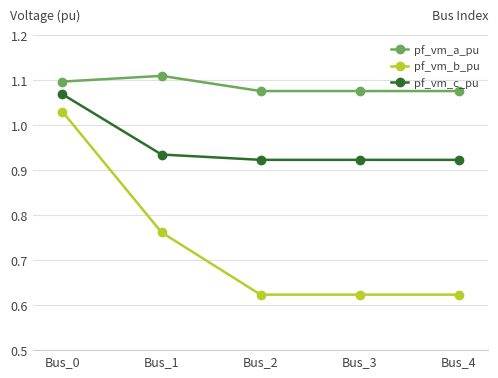

What is the sum of all pf_vm_c_pu values?

4.8